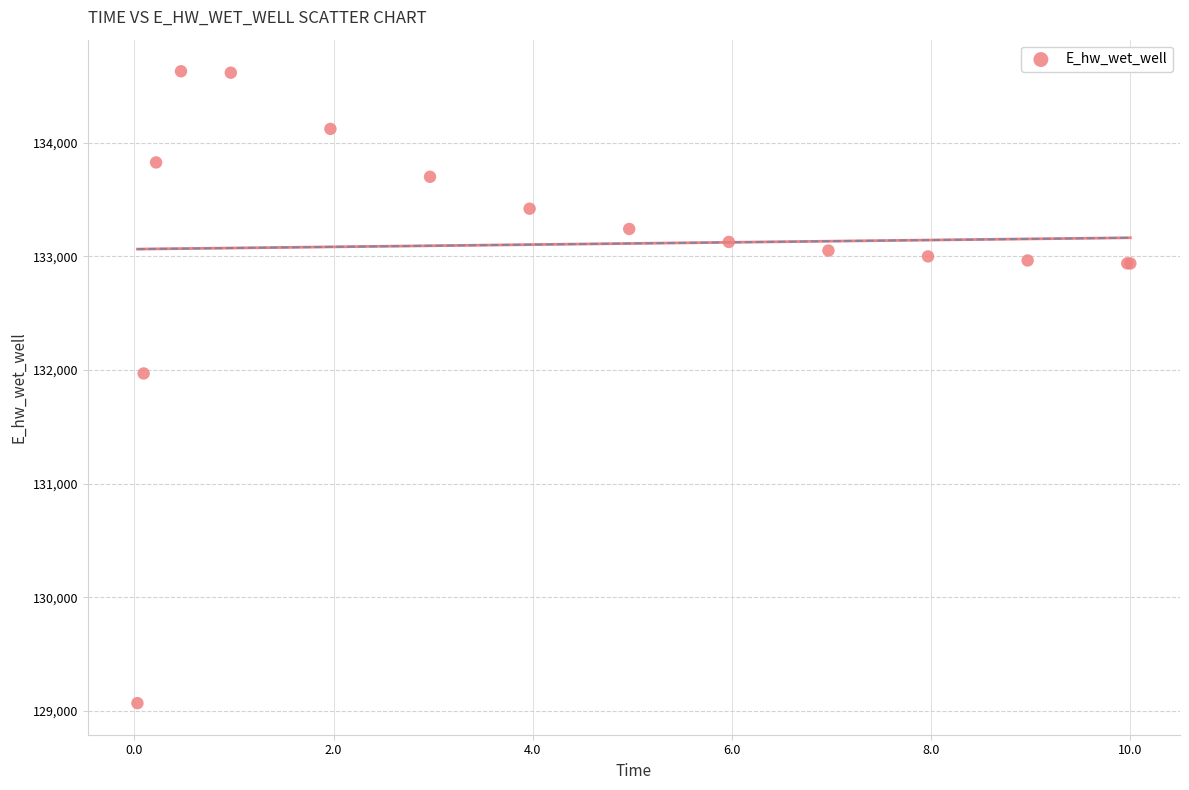

What Y value in the scatter plot is closest to 131849?

131970.0